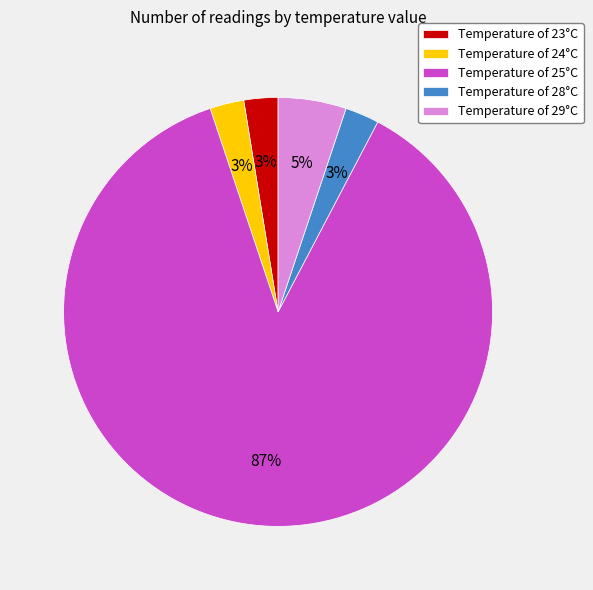

To the nearest percent, what percentage of the pie is Temperature of 24°C?

3%